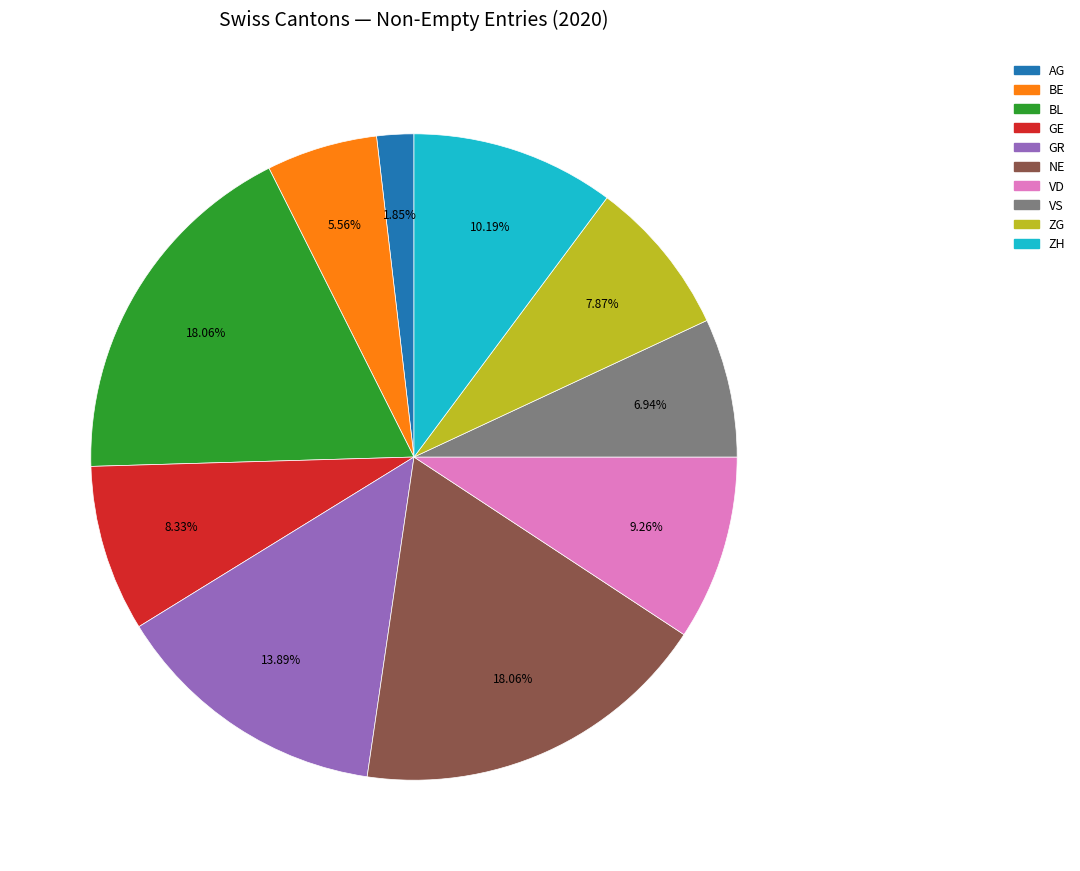

Does any single category account for the majority?

No